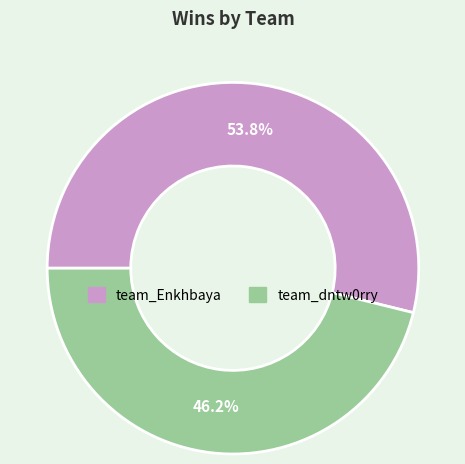

To the nearest percent, what is the combined percentage of team_Enkhbaya and team_dntw0rry?

100%